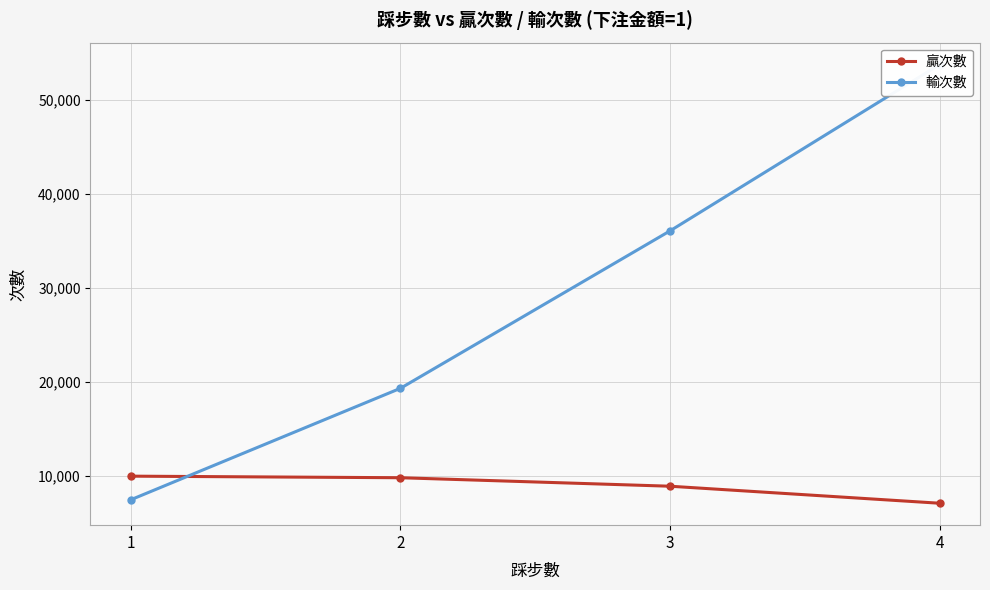

Does the chart have visible grid lines?

Yes